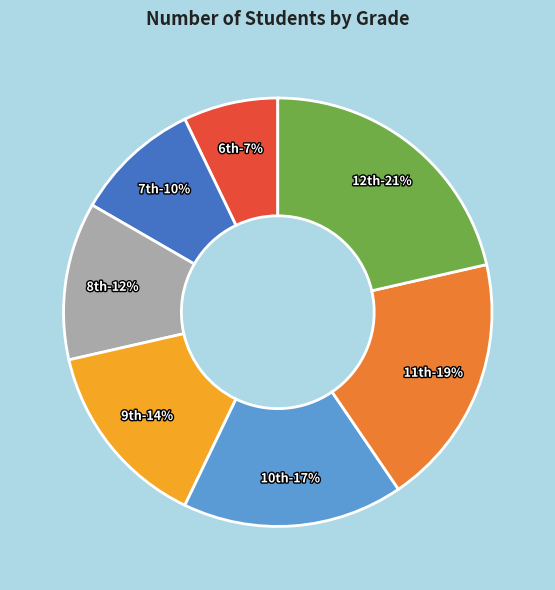

Count the number of slices in the pie.

7